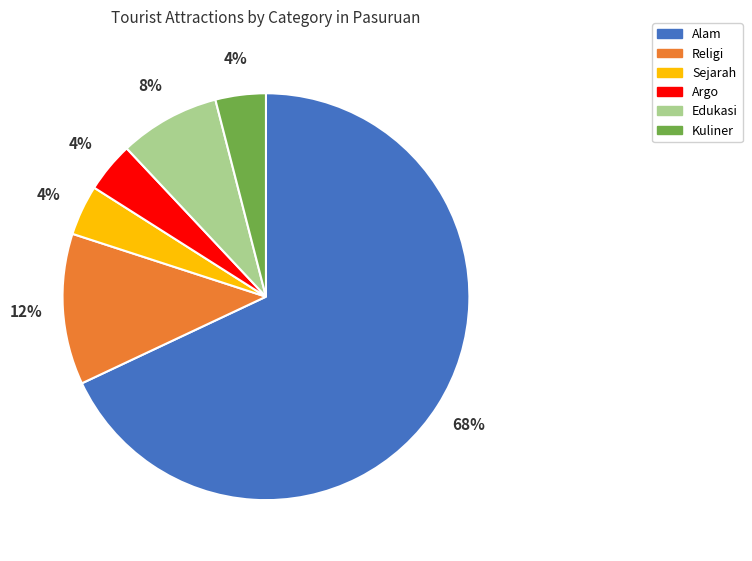

What is the majority slice?

Alam